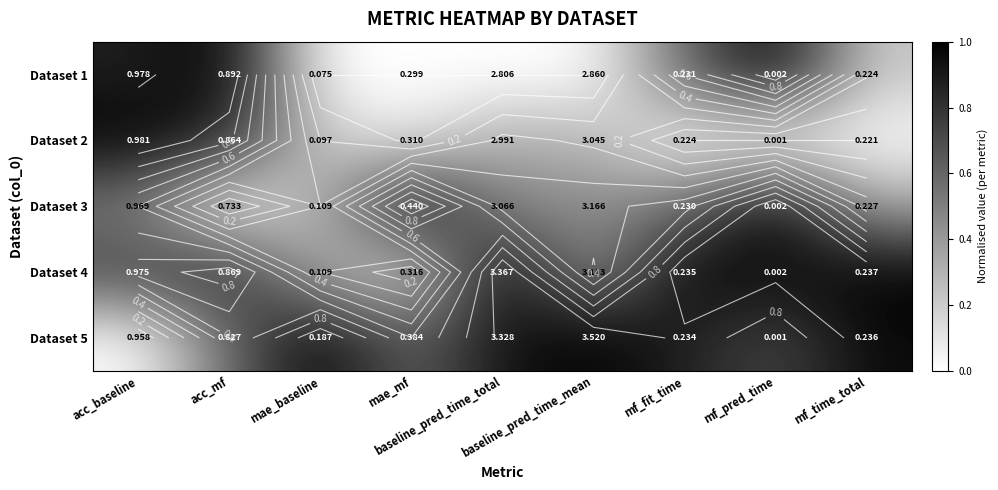

Rank the series at mf_pred_time from lowest to highest value.

Dataset 2, Dataset 5, Dataset 4, Dataset 1, Dataset 3